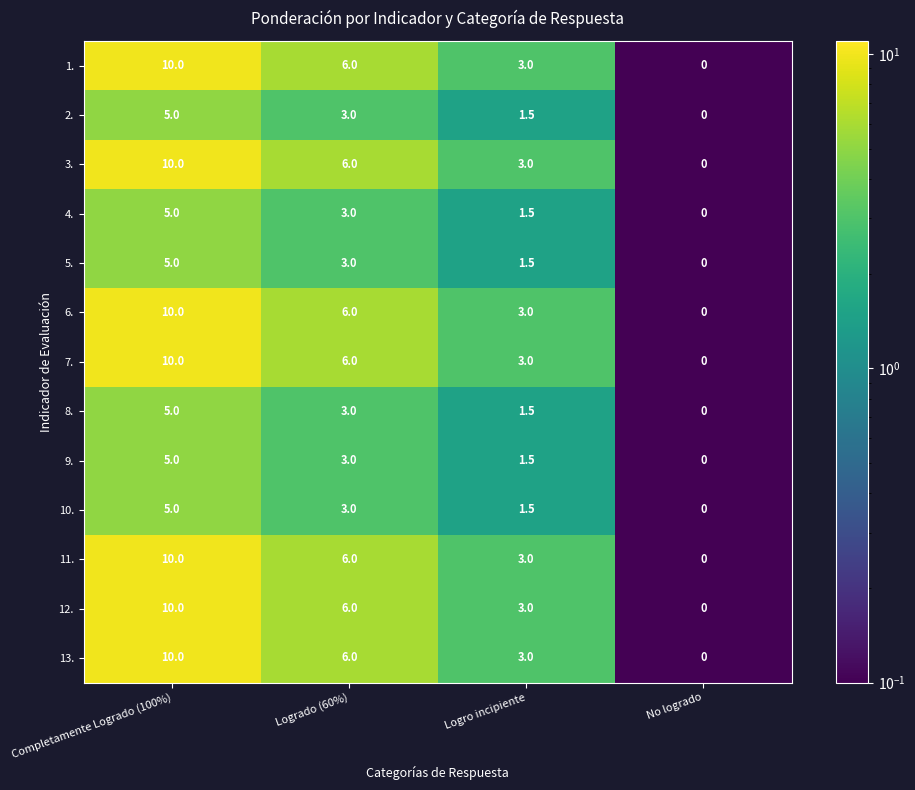

How many 10. values are between 1 and 5?

3